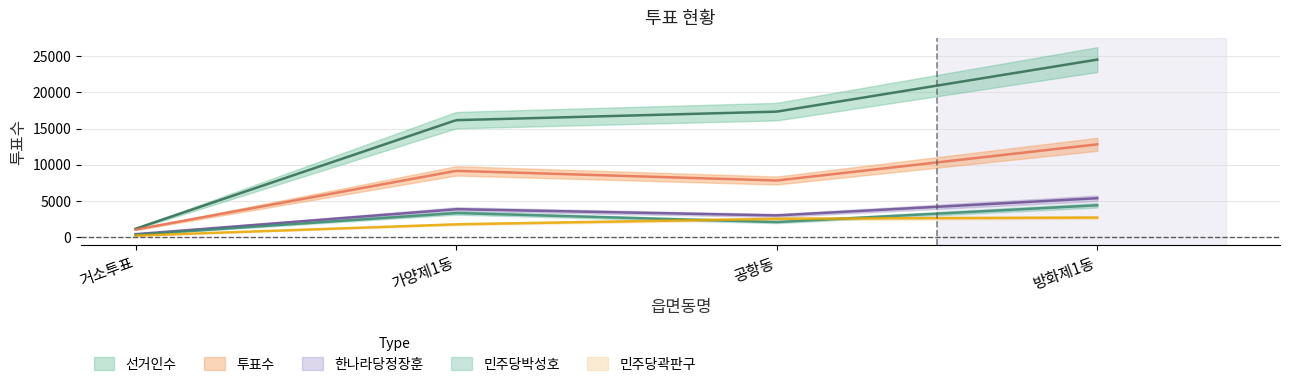

What is the maximum value for 선거인수?

24500